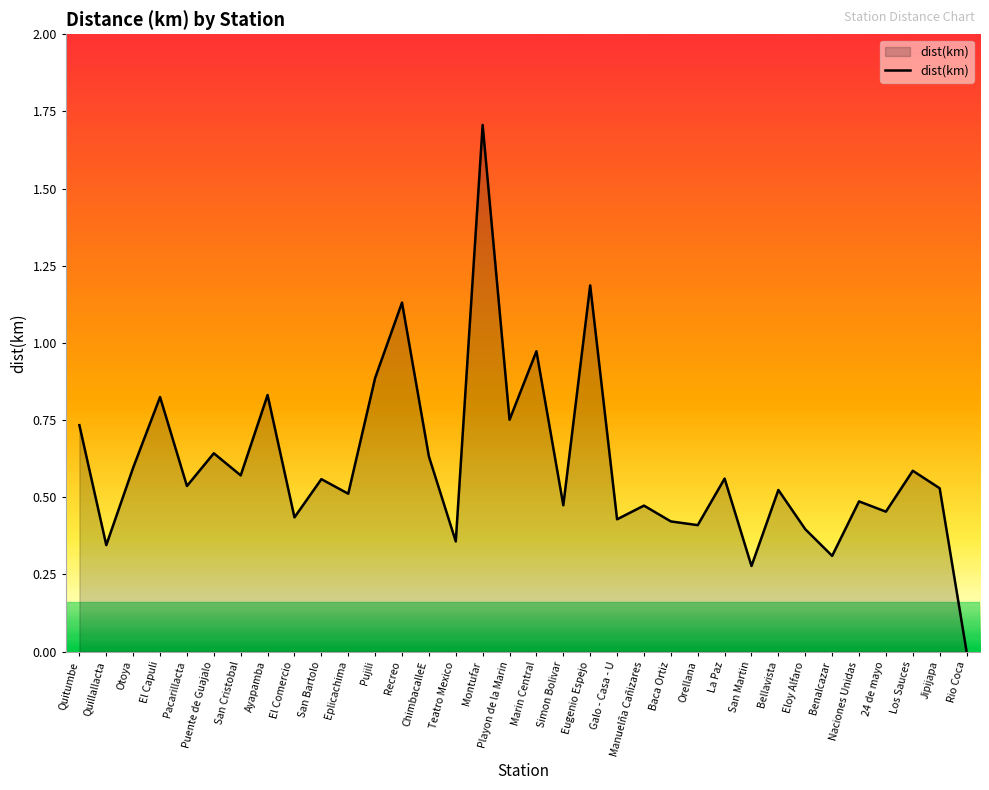

True or false: the data shows 0.6 at San Bartolo.

True